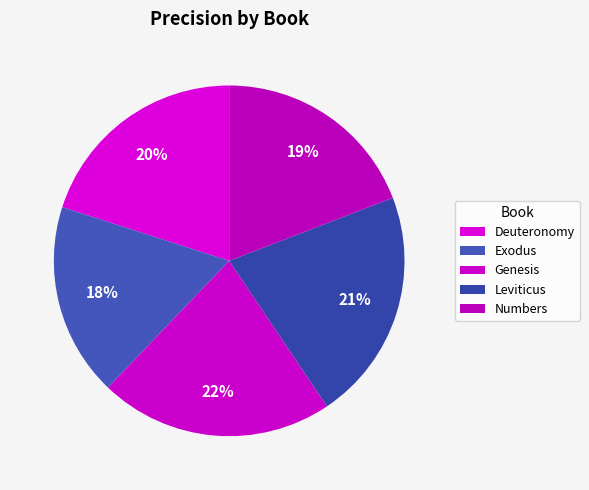

To the nearest percent, what portion does Numbers represent?

19%